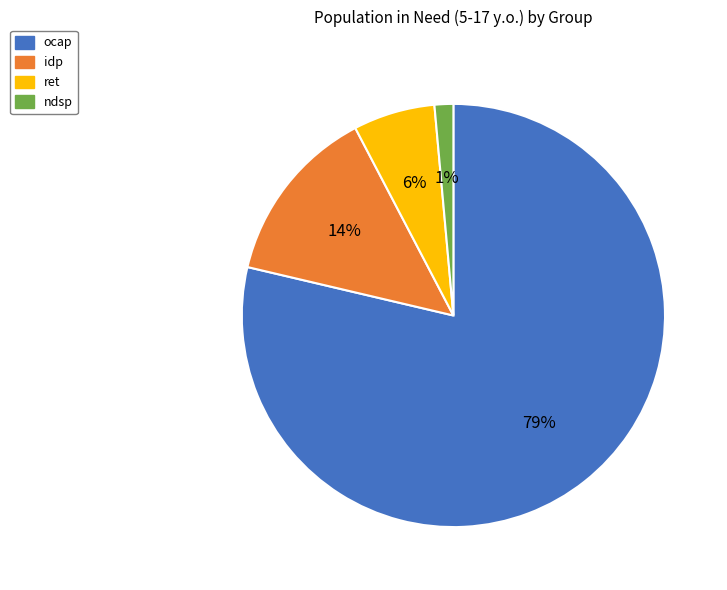

Do ndsp and ret together represent more than half of the pie?

No